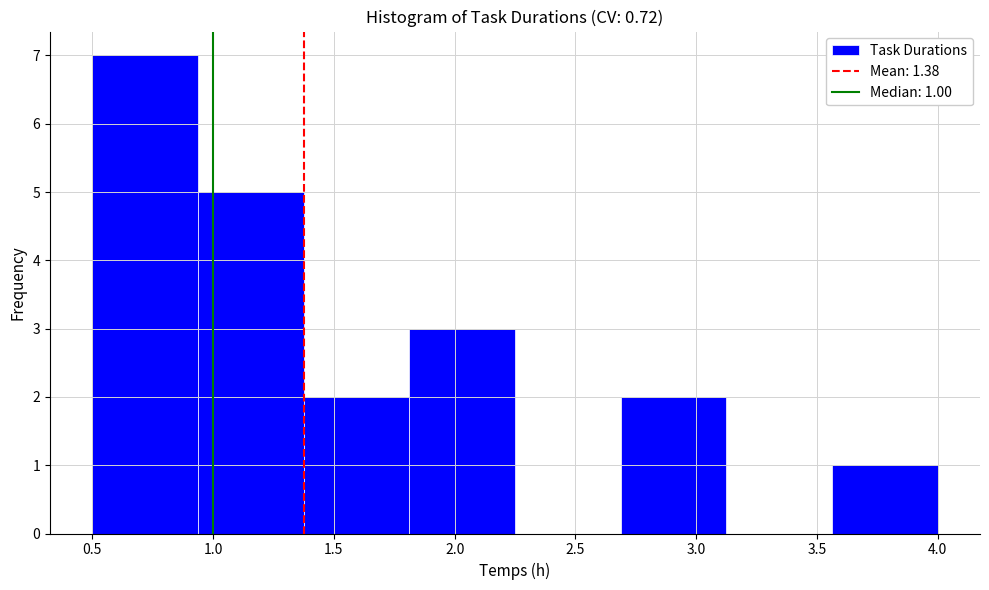

Over which range of the x-axis is the bar tallest?

0.50 to 0.95